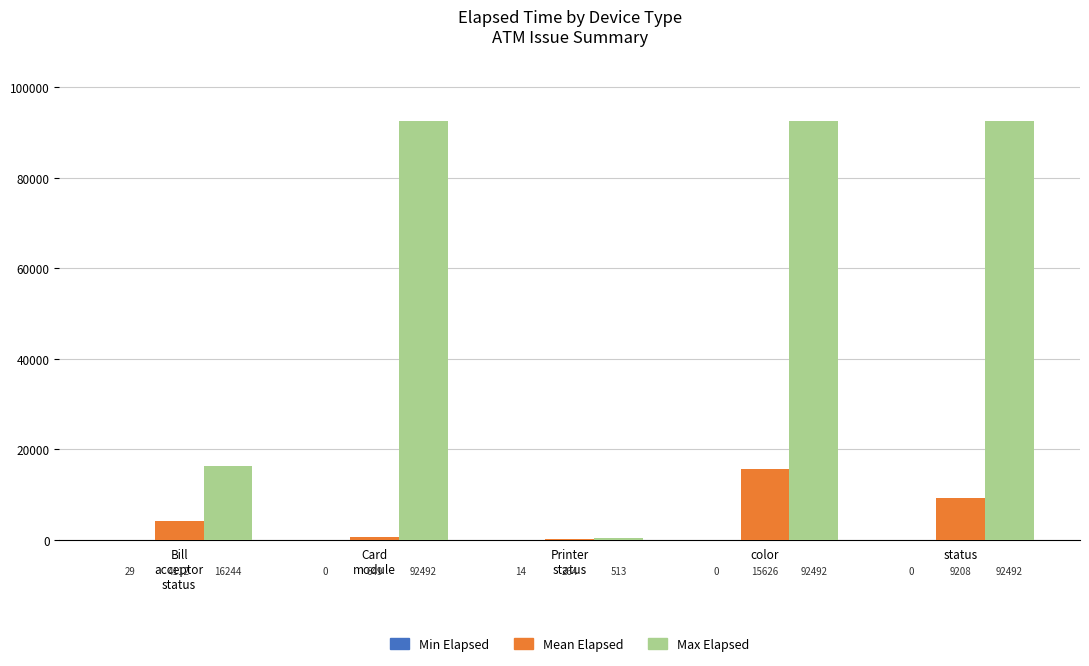

At which category is the sum across all series the highest?

color